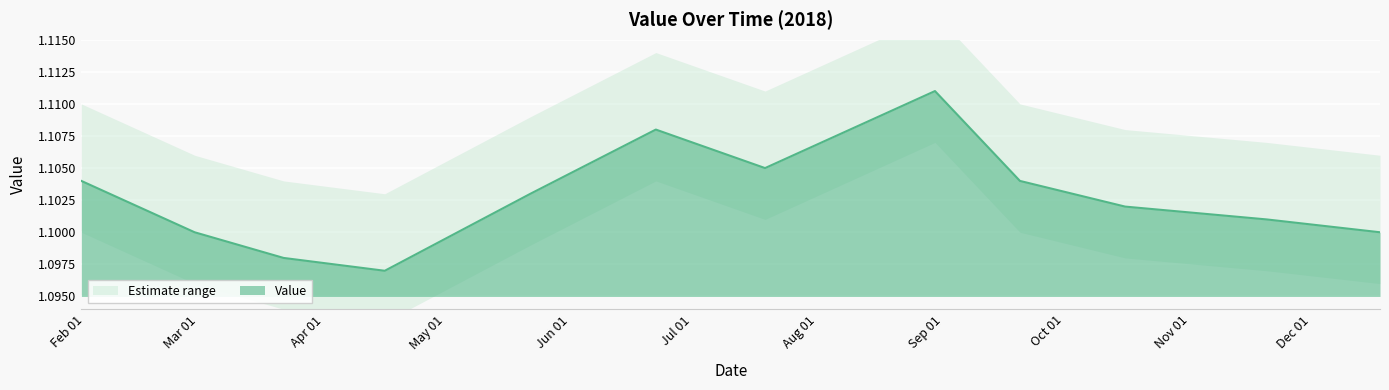

True or false: the data has more than 0 interior local peaks.

True